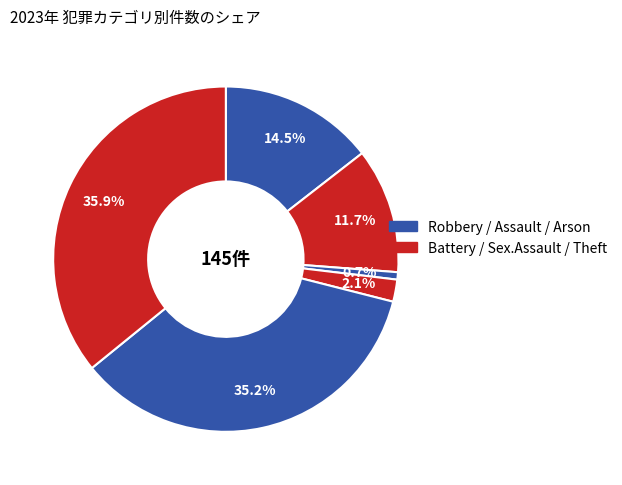

Count the number of slices in the pie.

6